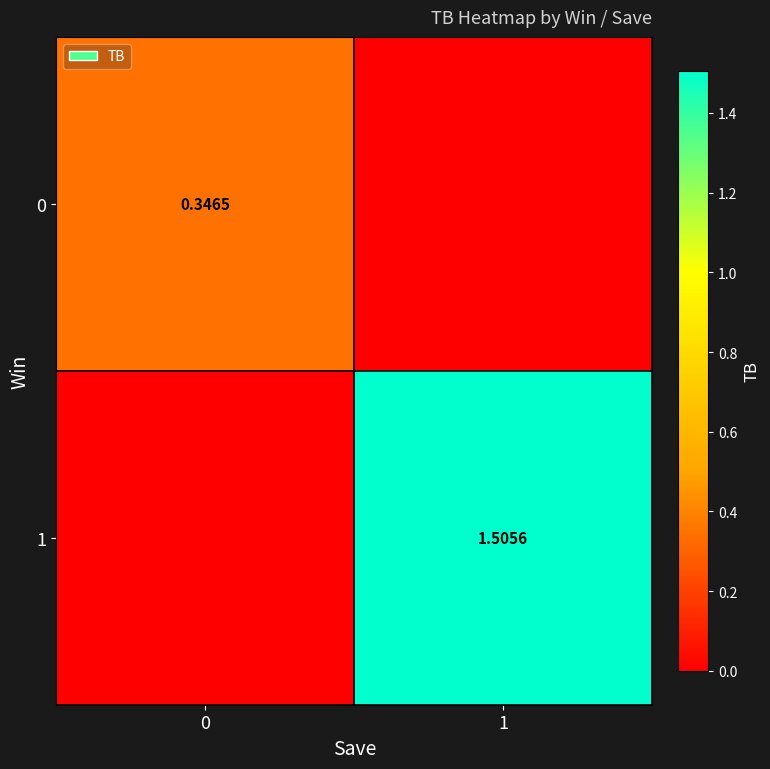

Is the value of 1 at 1 greater than the value of 0 at 0?

Yes